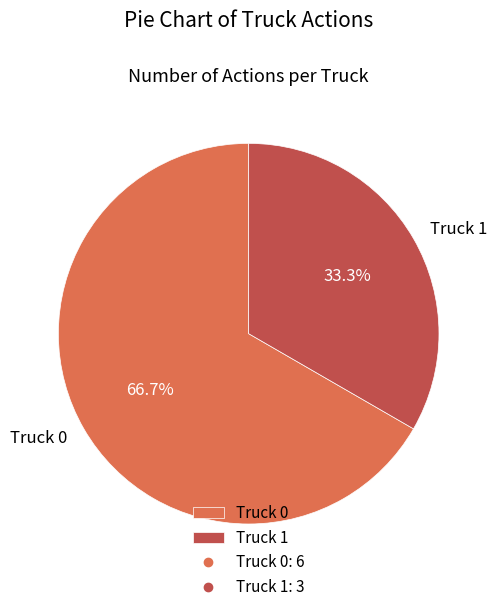

Rank the categories by value from lowest to highest.

Truck 1, Truck 0